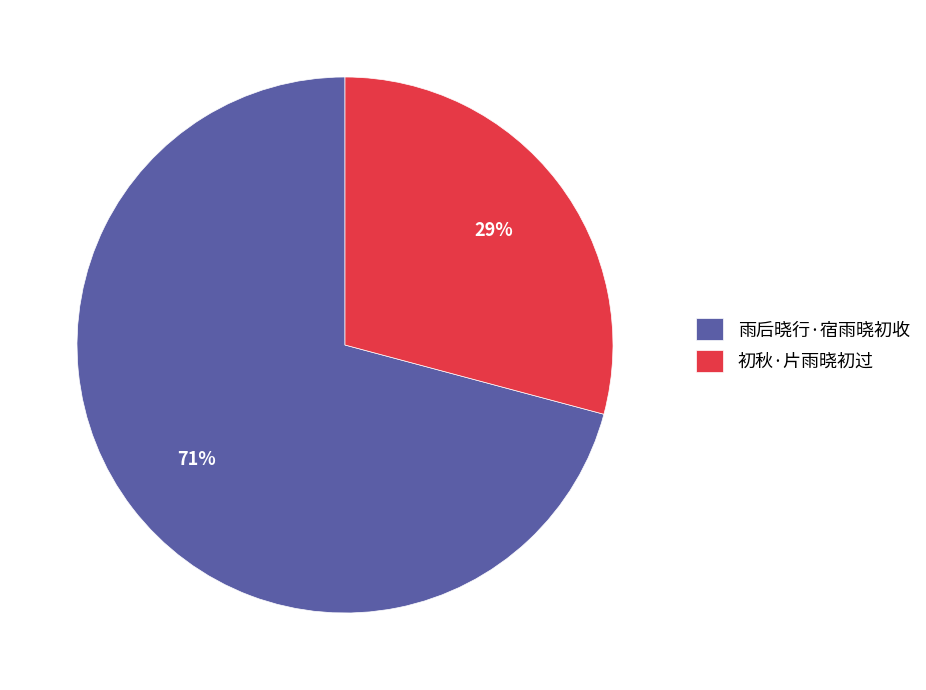

Does 雨后晓行·宿雨晓初收 account for over 50% of the chart?

Yes